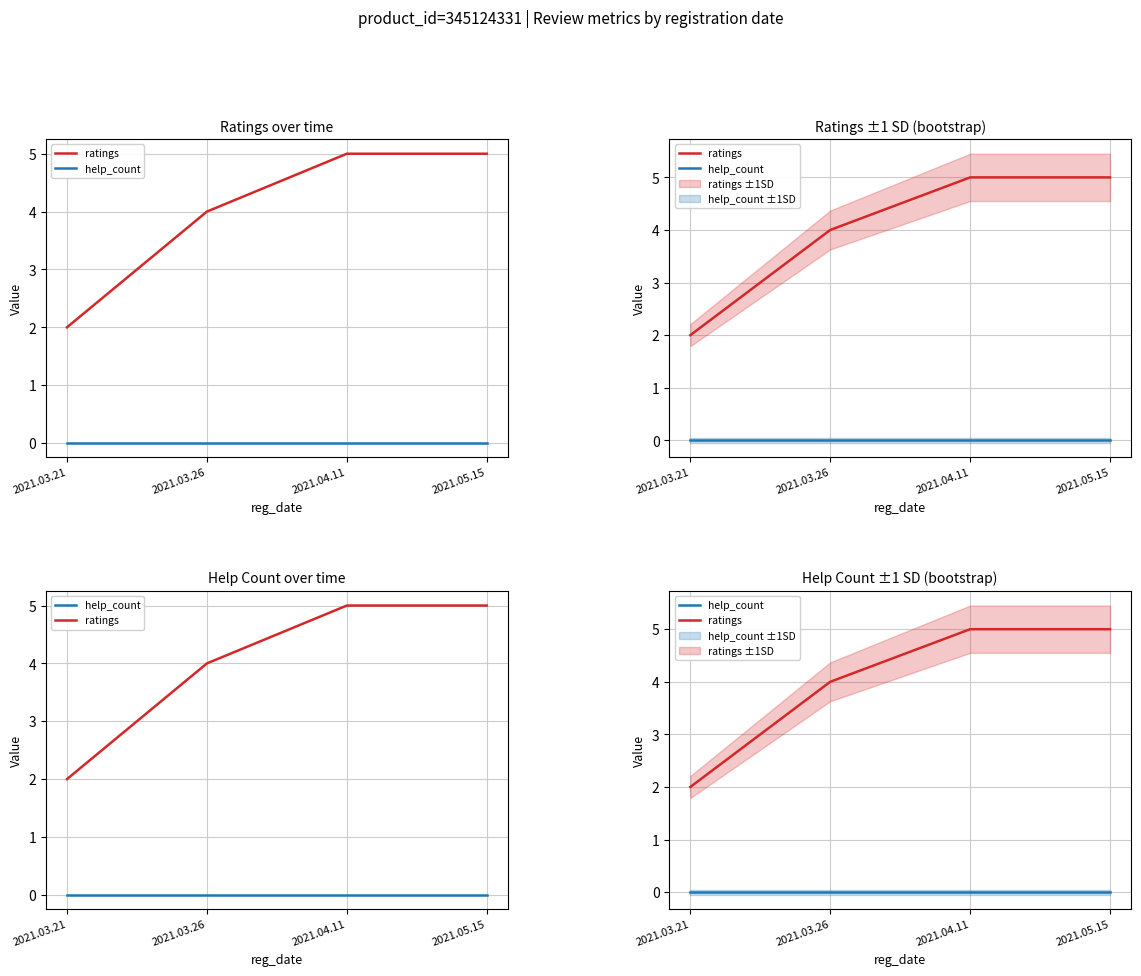

The help_count series shows 0 at 2021.04.11. True or false?

True